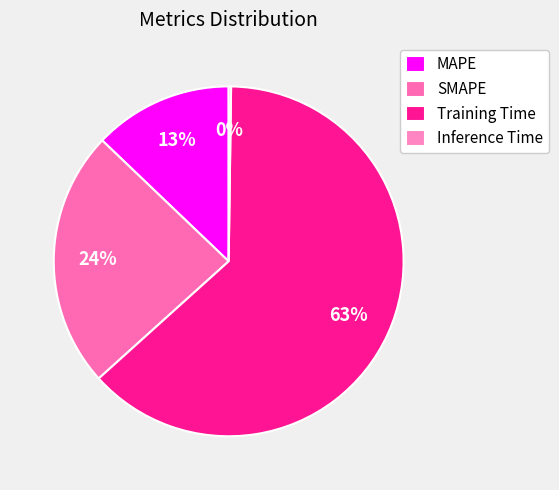

To the nearest percent, what percentage of the pie is SMAPE?

24%